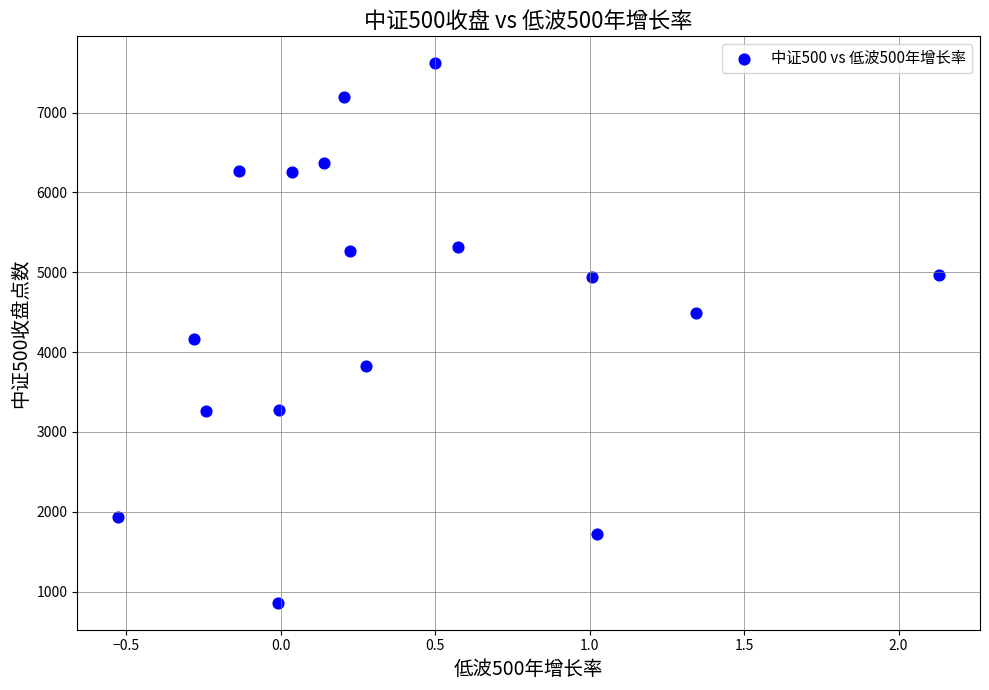

What is the range of Y values (max minus min)?

6757